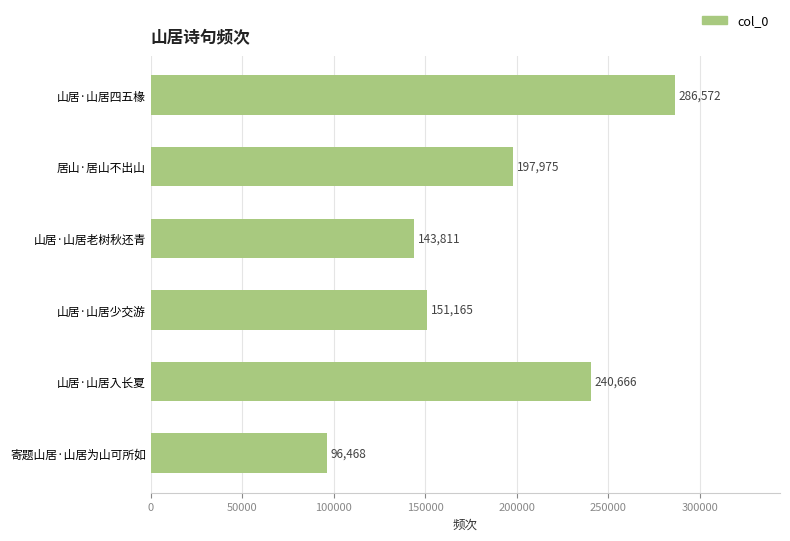

Does the chart contain stacked bars?

No